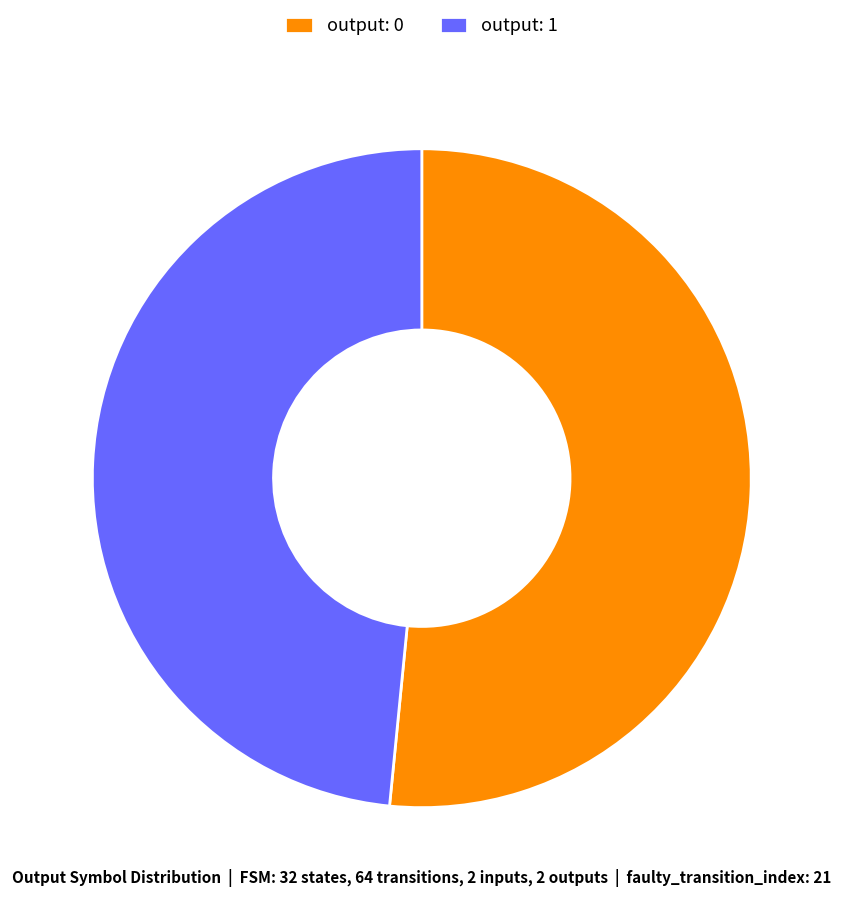

Which slice is the largest?

output: 0